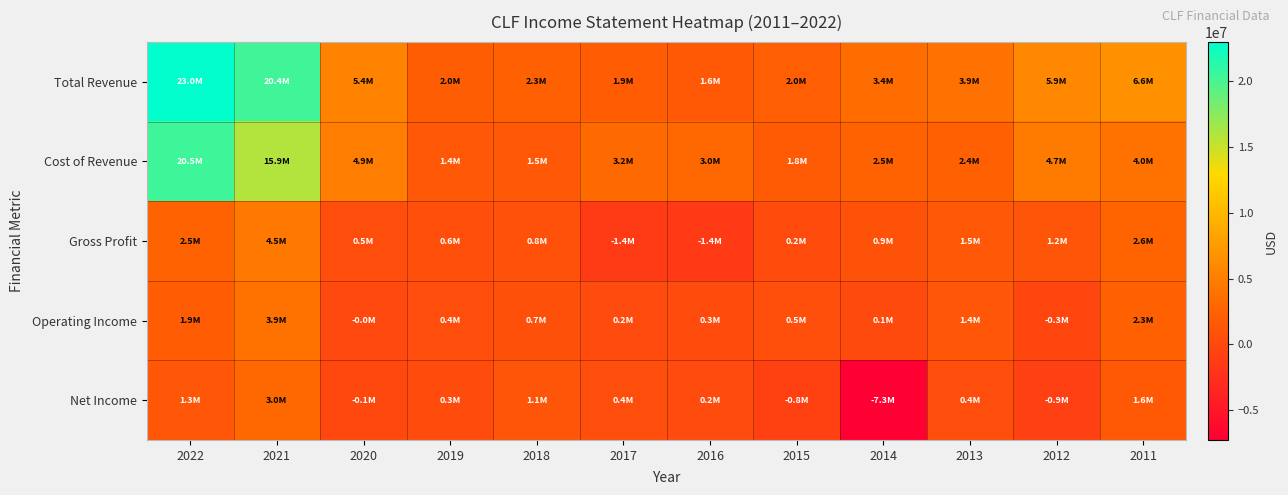

Which series has the widest spread of values?

Total Revenue